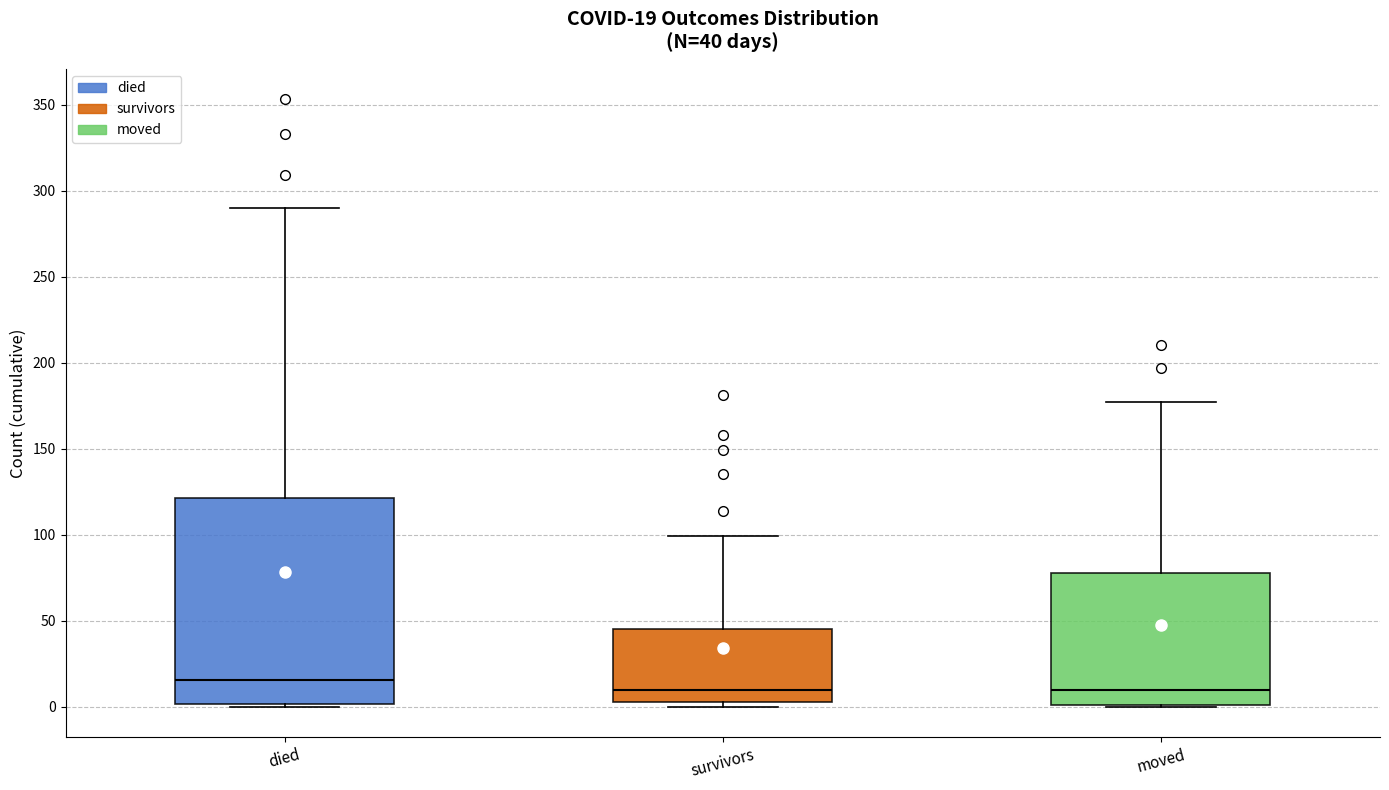

Which box is the tallest, from its lower edge to its upper edge?

died